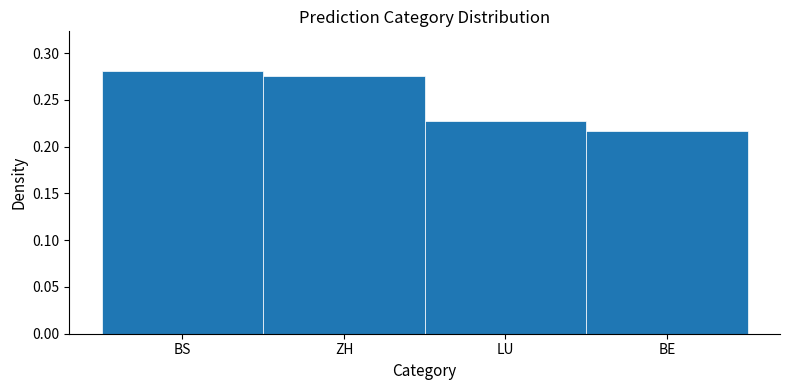

The chart shows a value of 0.1 at LU. True or false?

False